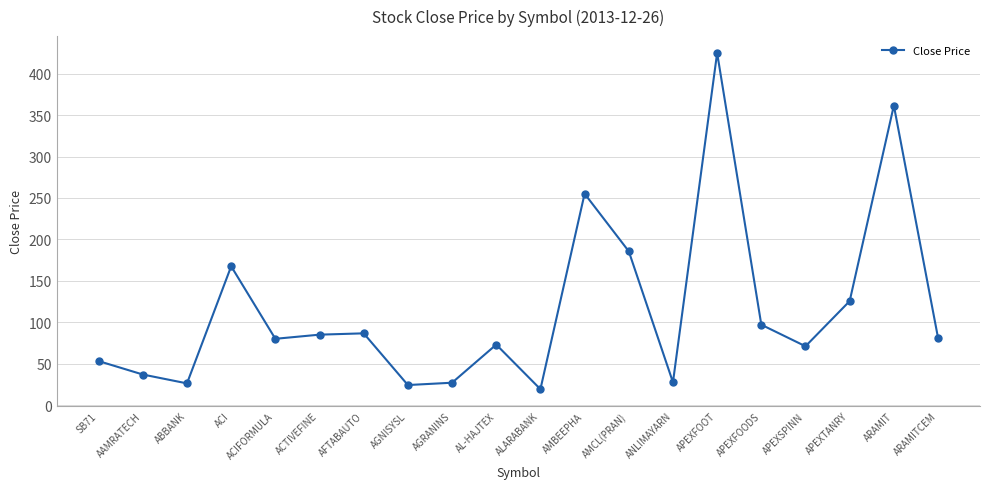

What is the minimum value shown in the chart?

19.2